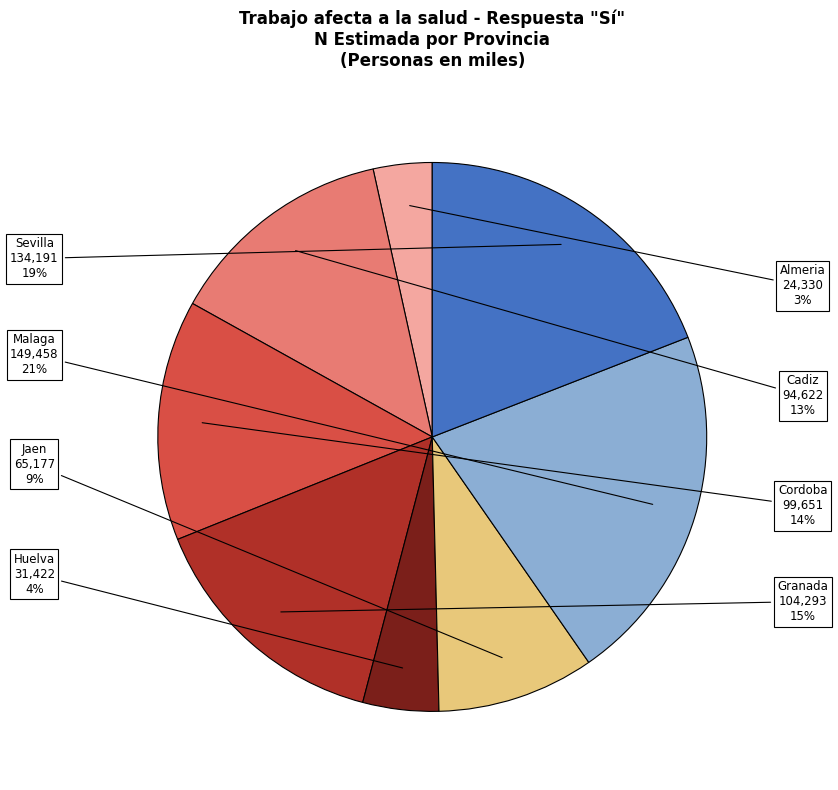

Does any single category account for the majority?

No